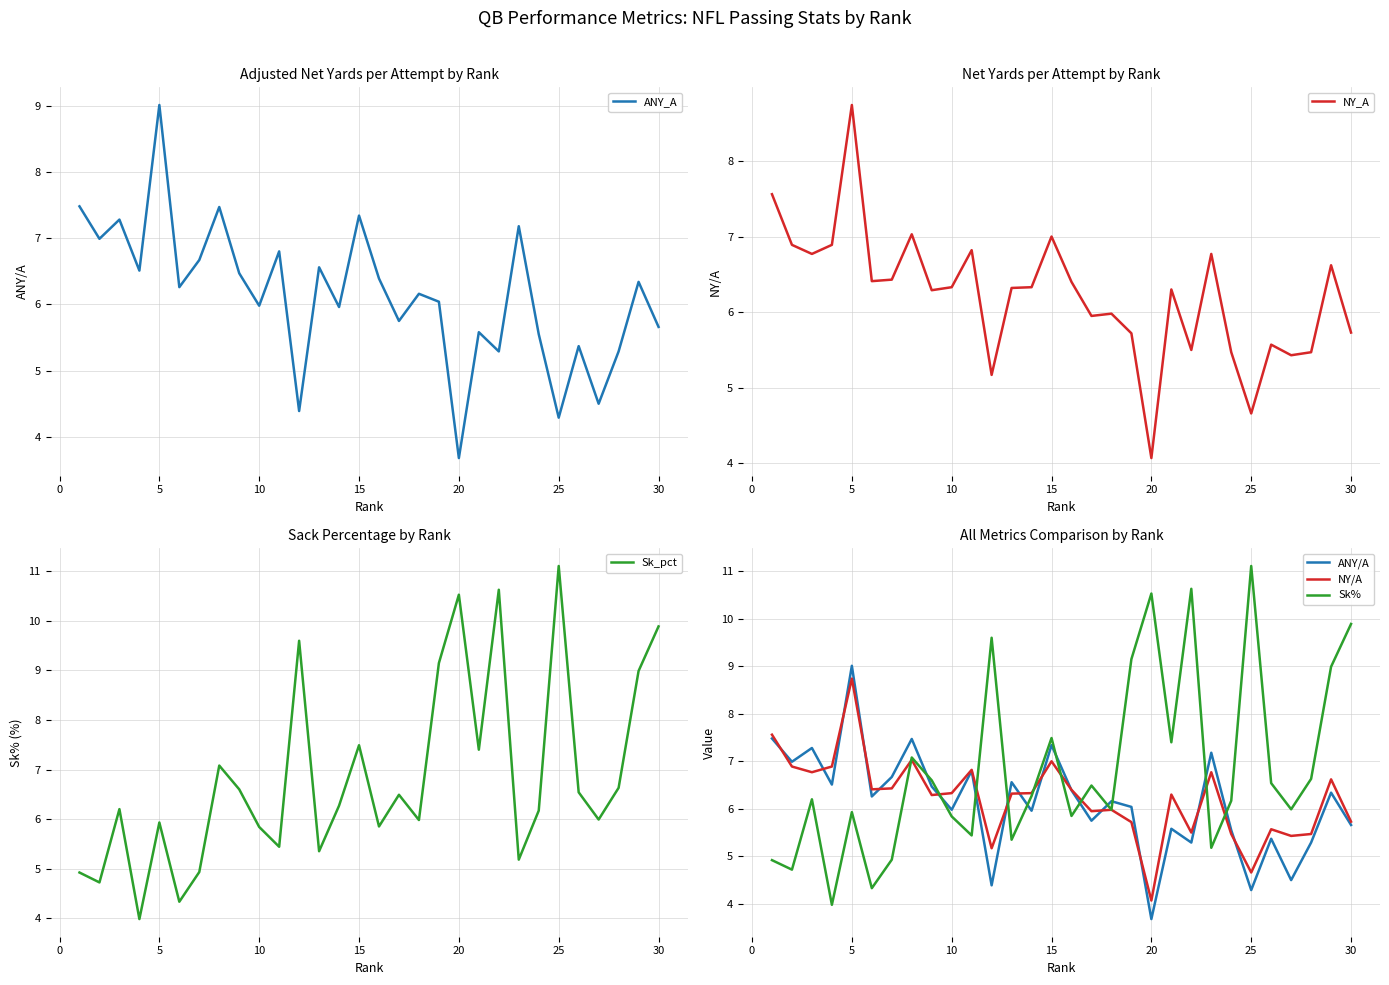

True or false: ANY_A has a value of 8.7 at 30.

False